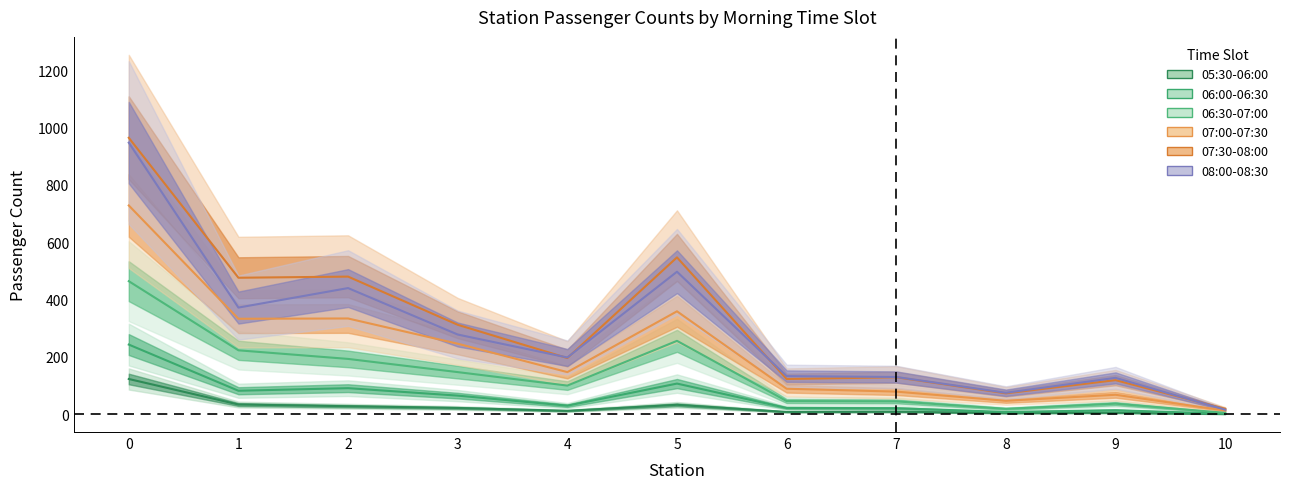

What is the value of the 08:00-08:30 point at the 10th from the left?

127